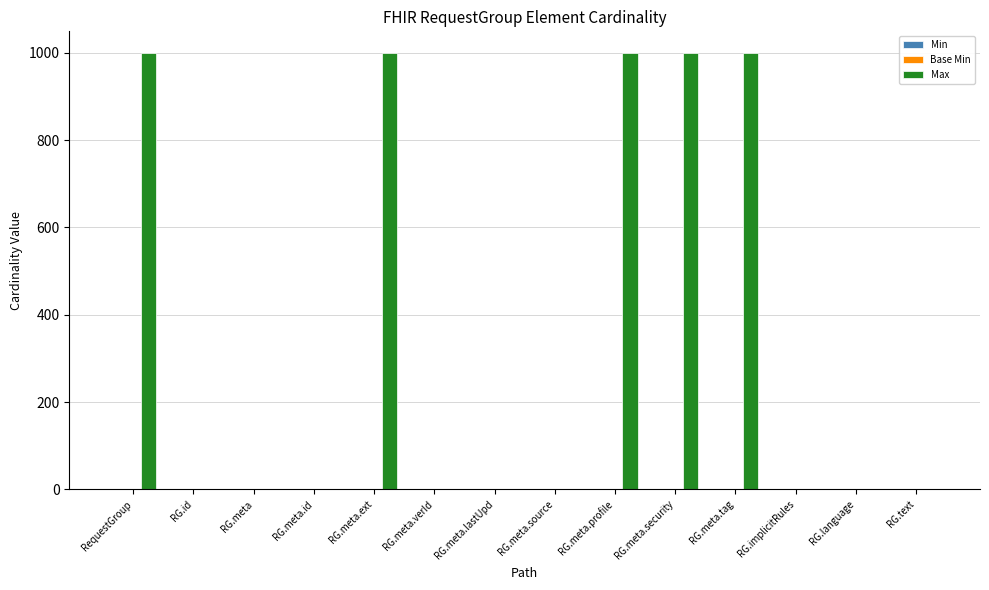

What is the total value across all series at RG.meta.source?

1